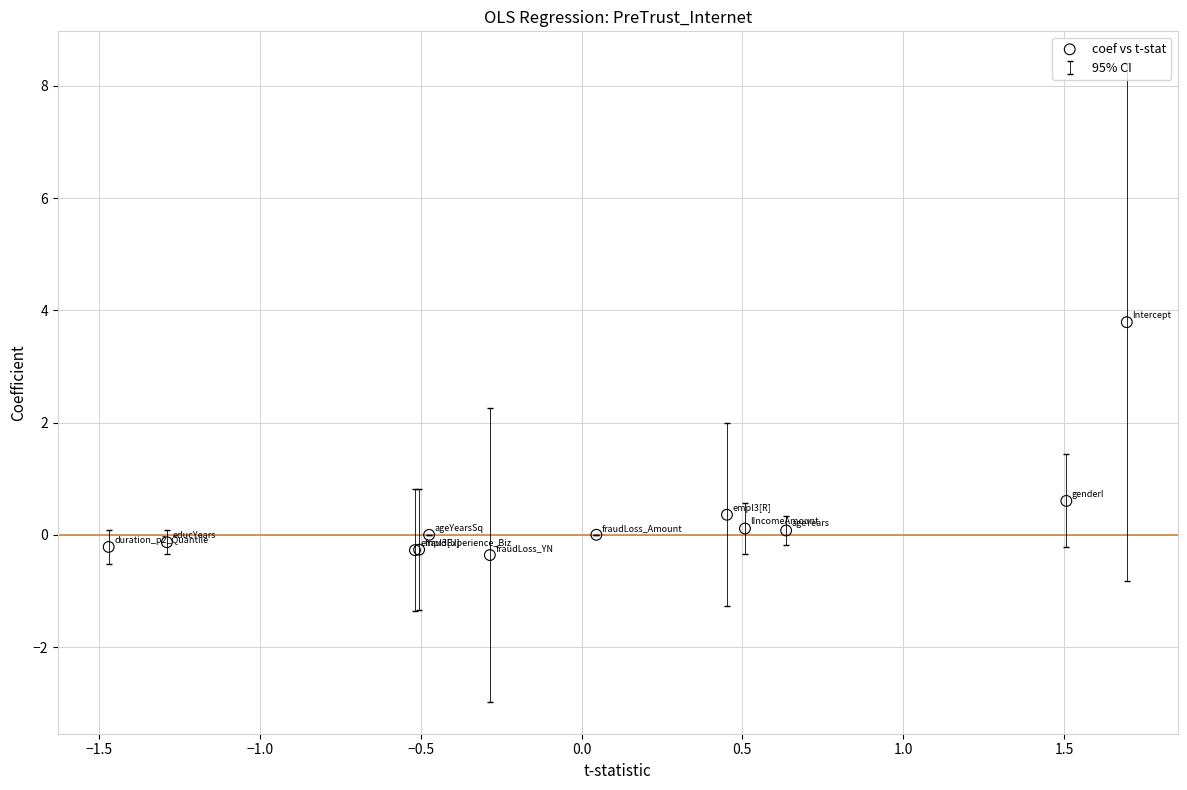

What Y value in the scatter plot is closest to 1?

0.6